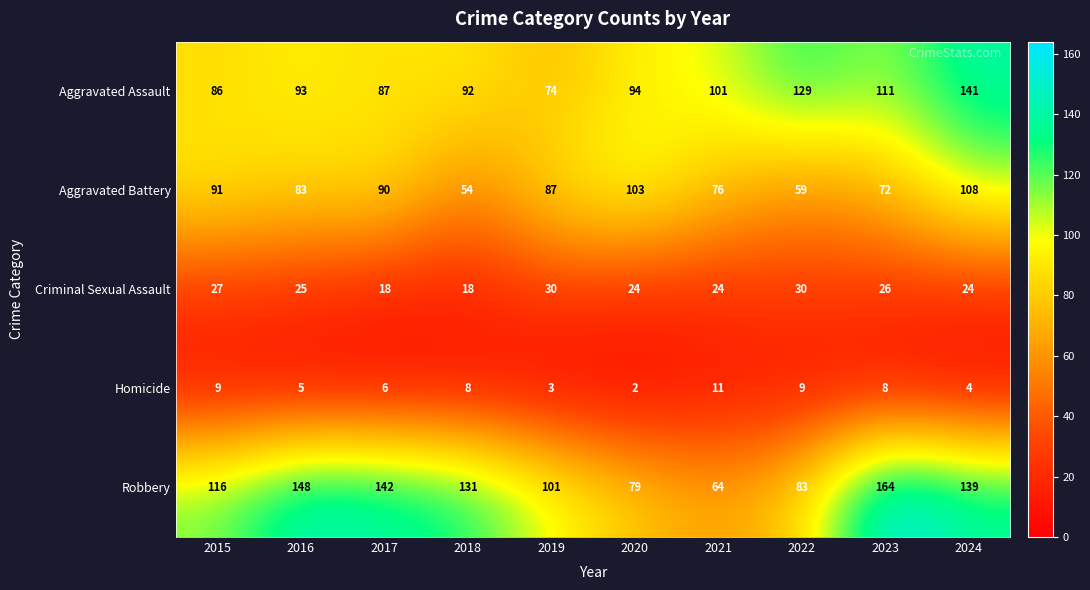

What is the average value of the Robbery series?

117